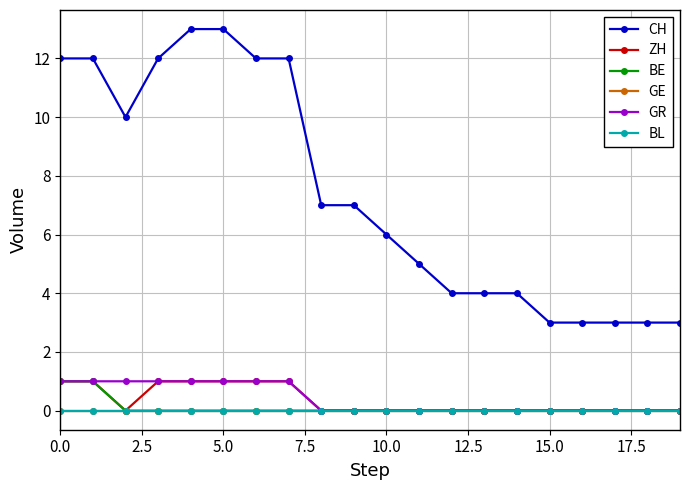

Is this an area chart (filled region under the line)?

No